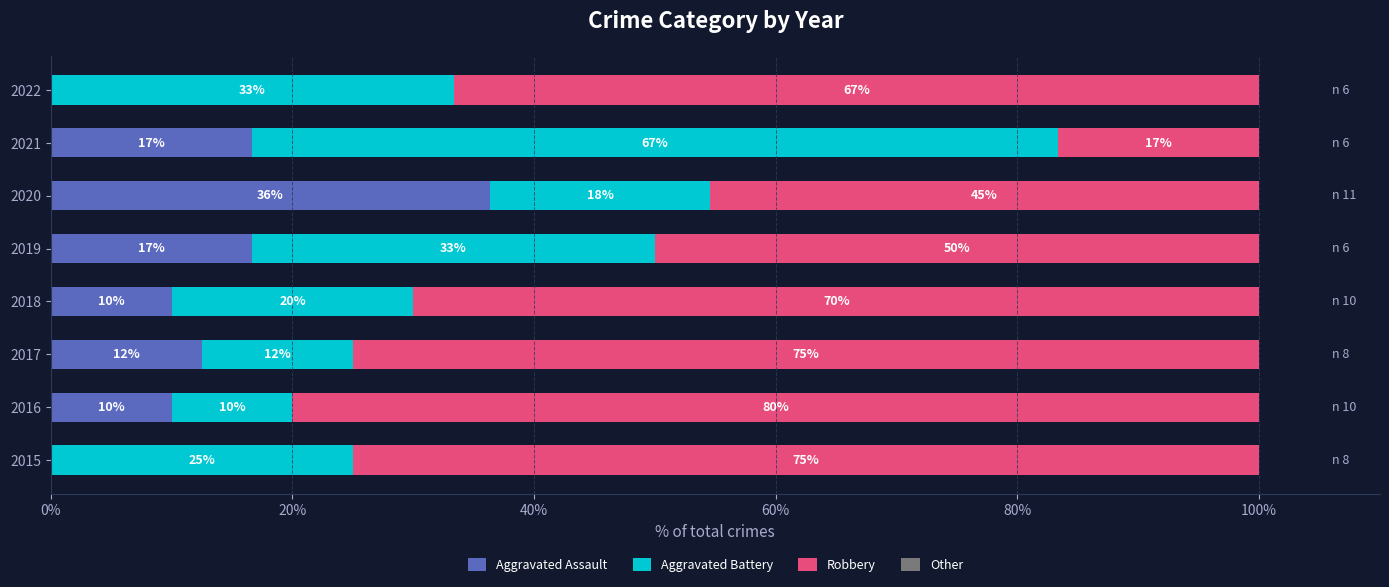

Is it true that Aggravated Assault equals 0.0 at 2022?

True